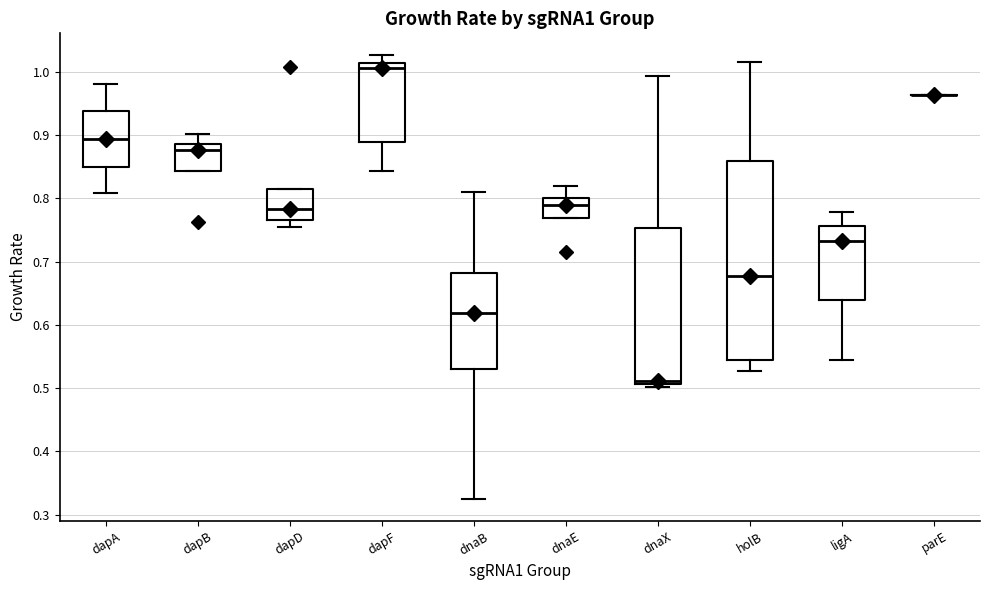

Reading left to right, read every box against the y-axis: the position of its median line, the range the box covers, and the ends of its whiskers. The values are not printed on the chart, so give them approximately, as read against the axis.

dapA: median 0.89, box 0.85 to 0.94, whiskers 0.81 to 0.98
dapB: median 0.88, box 0.84 to 0.89, whiskers 0.84 to 0.90
dapD: median 0.78, box 0.77 to 0.82, whiskers 0.75 to 0.82
dapF: median 1.01 (just below the box's upper edge), box 0.89 to 1.01, whiskers 0.84 to 1.03
dnaB: median 0.62, box 0.53 to 0.68, whiskers 0.33 to 0.81
dnaE: median 0.79, box 0.77 to 0.80, whiskers 0.77 to 0.82
dnaX: median 0.51 (just above the box's lower edge), box 0.51 to 0.75, whiskers 0.50 to 0.99
holB: median 0.68, box 0.54 to 0.86, whiskers 0.53 to 1.02
ligA: median 0.73, box 0.64 to 0.76, whiskers 0.55 to 0.78
parE: box collapsed to a line at 0.96, whiskers 0.96 to 0.96